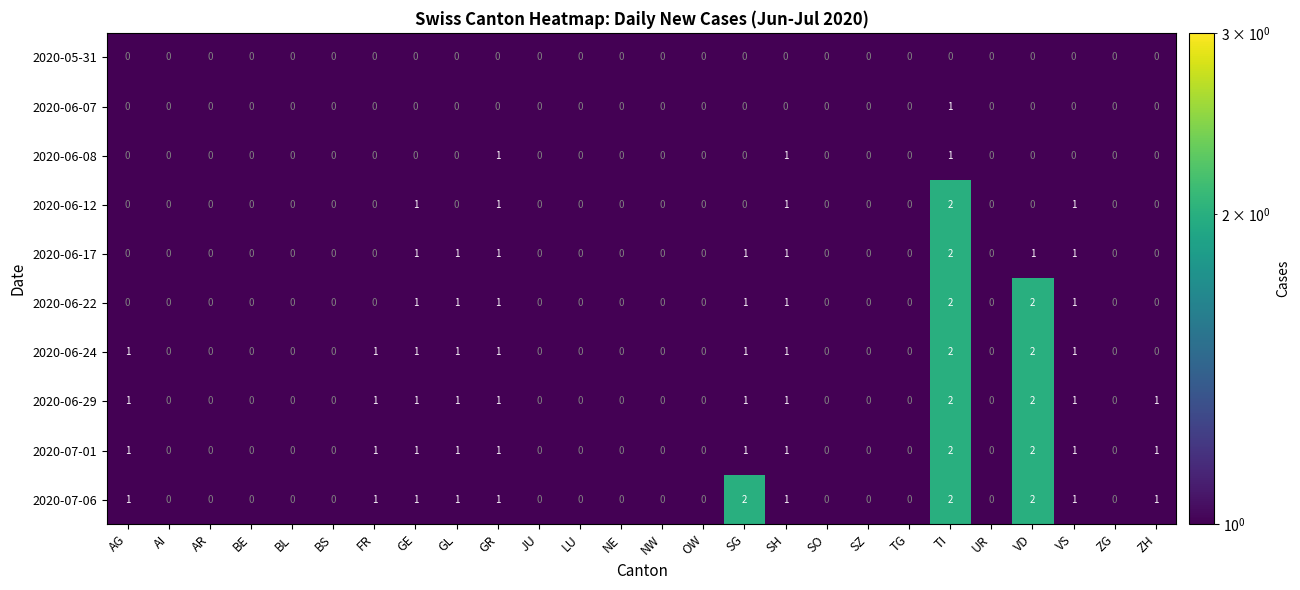

Which series has the largest total across all categories?

2020-07-06